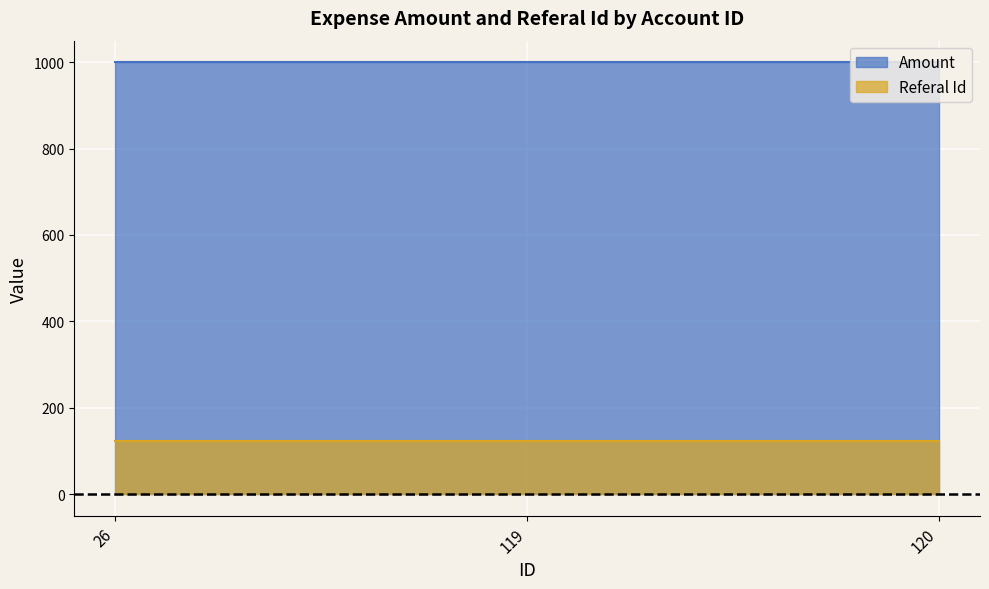

The value of Amount at 26 is 1000. True or false?

True